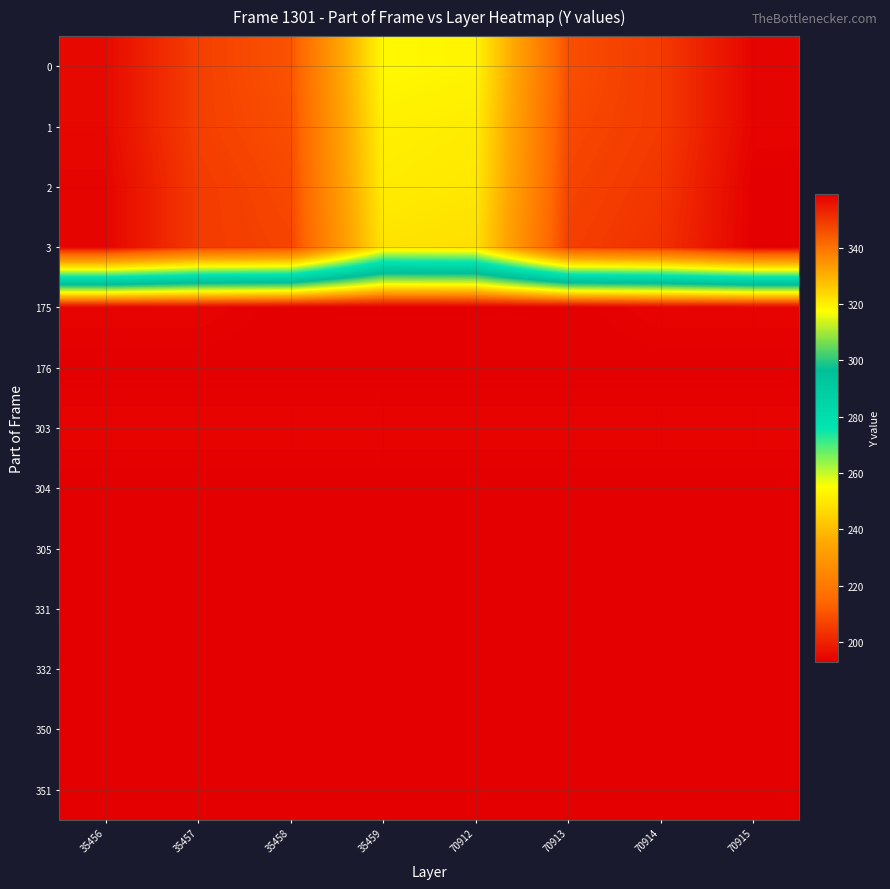

Reading left to right, list all the values displayed in this chart.

0: 35456=195	35457=206	35458=210	35459=254	70912=253	70913=209	70914=205	70915=194
1: 35456=195	35457=206	35458=209	35459=252	70912=251	70913=208	70914=205	70915=194
2: 35456=194	35457=205	35458=208	35459=251	70912=250	70913=207	70914=204	70915=193
3: 35456=194	35457=205	35458=207	35459=249	70912=248	70913=206	70914=203	70915=193
175: 35456=358	35457=358	35458=359	35459=359	70912=359	70913=359	70914=358	70915=358
176: 35456=359	35457=359	35458=359	35459=359	70912=359	70913=359	70914=359	70915=359
303: 35456=358	35457=358	35458=358	35459=358	70912=358	70913=358	70914=358	70915=358
304: 35456=359	35457=359	35458=359	35459=359	70912=359	70913=359	70914=359	70915=359
305: 35456=359	35457=359	35458=359	35459=359	70912=359	70913=359	70914=359	70915=359
331: 35456=359	35457=359	35458=359	35459=359	70912=359	70913=359	70914=359	70915=359
332: 35456=359	35457=359	35458=359	35459=359	70912=359	70913=359	70914=359	70915=359
350: 35456=359	35457=359	35458=359	35459=359	70912=359	70913=359	70914=359	70915=359
351: 35456=359	35457=359	35458=359	35459=359	70912=359	70913=359	70914=359	70915=359